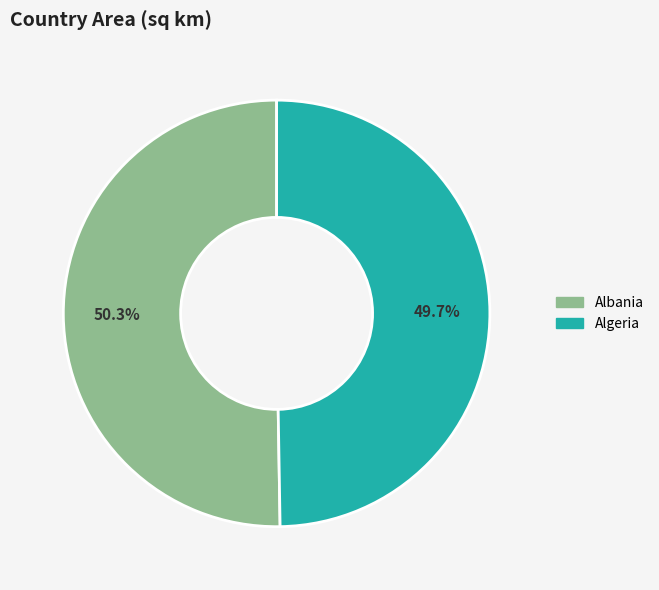

Which has a higher value, Algeria or Albania?

Albania